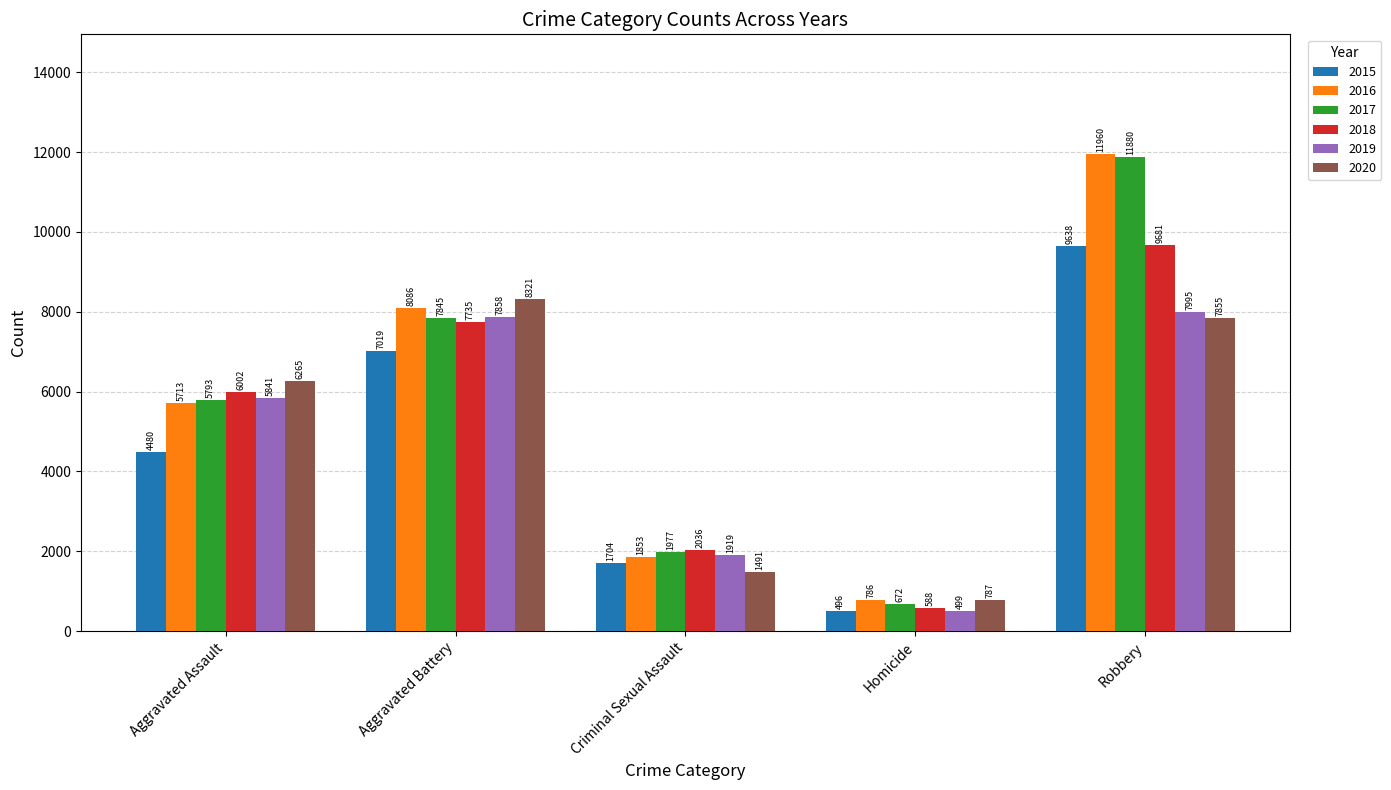

At how many categories does at least one series exceed 9893?

1